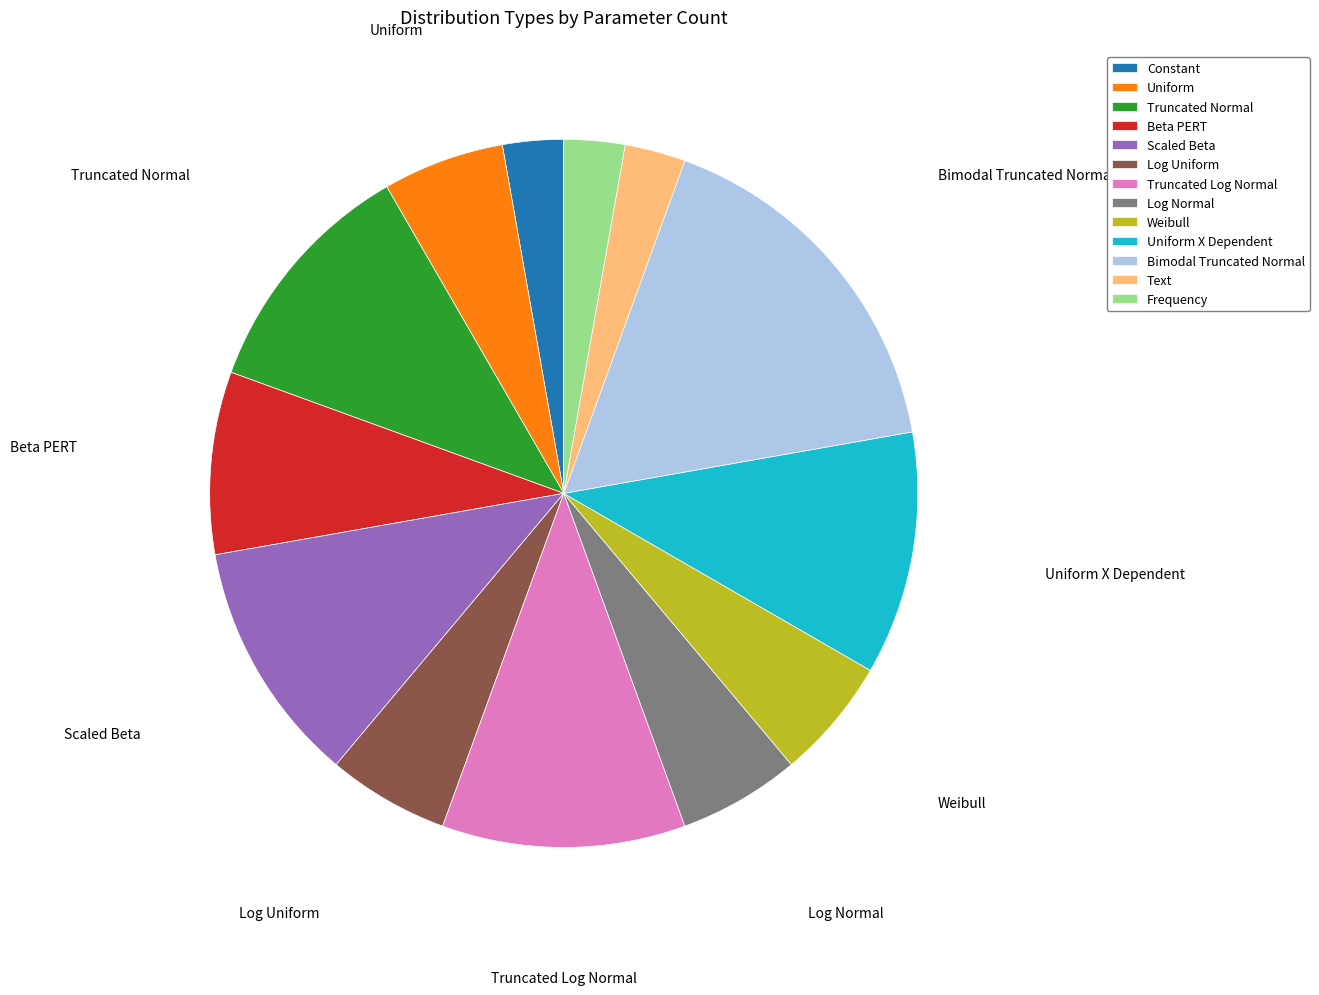

Is it true that Log Normal is 15% of the pie?

False